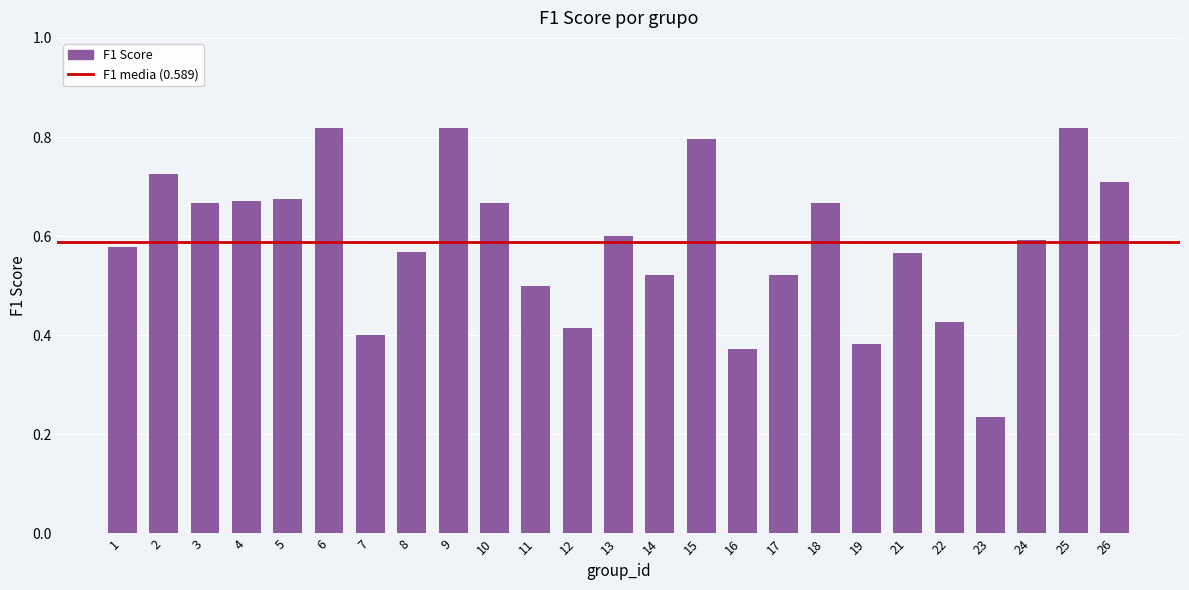

What is the sum of the values at 5 and 25?

1.5